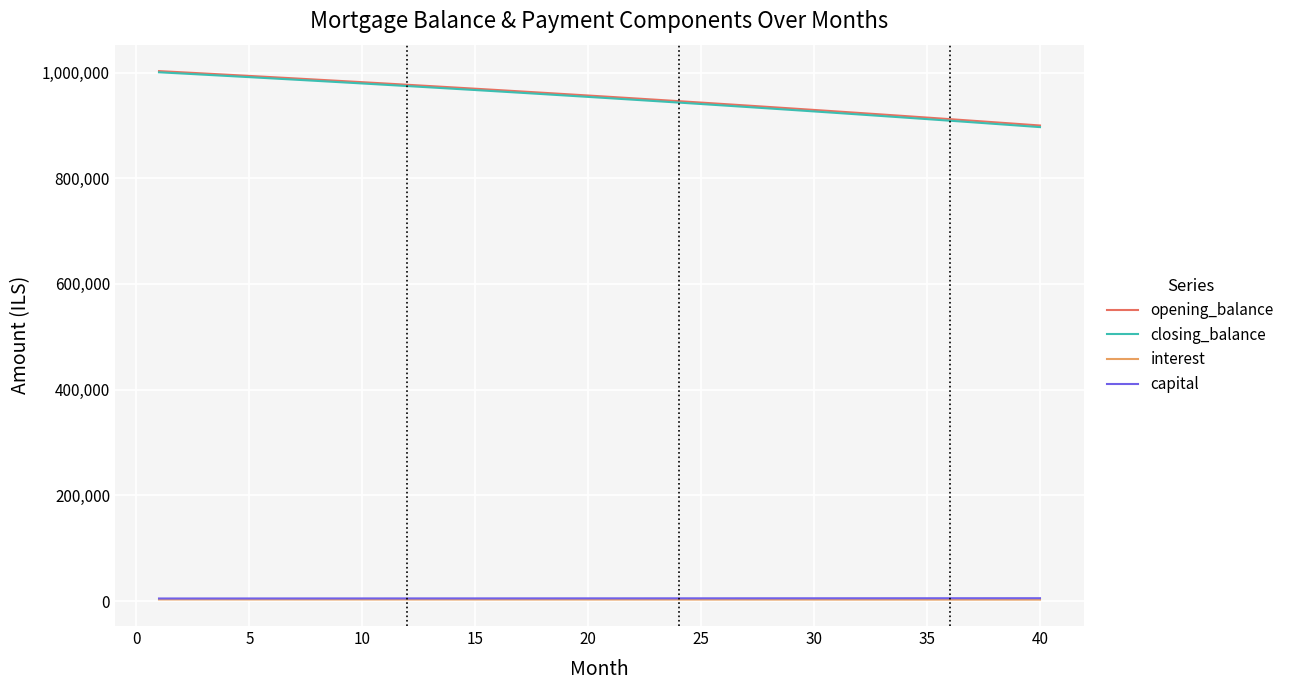

How many lines are shown in the chart?

4